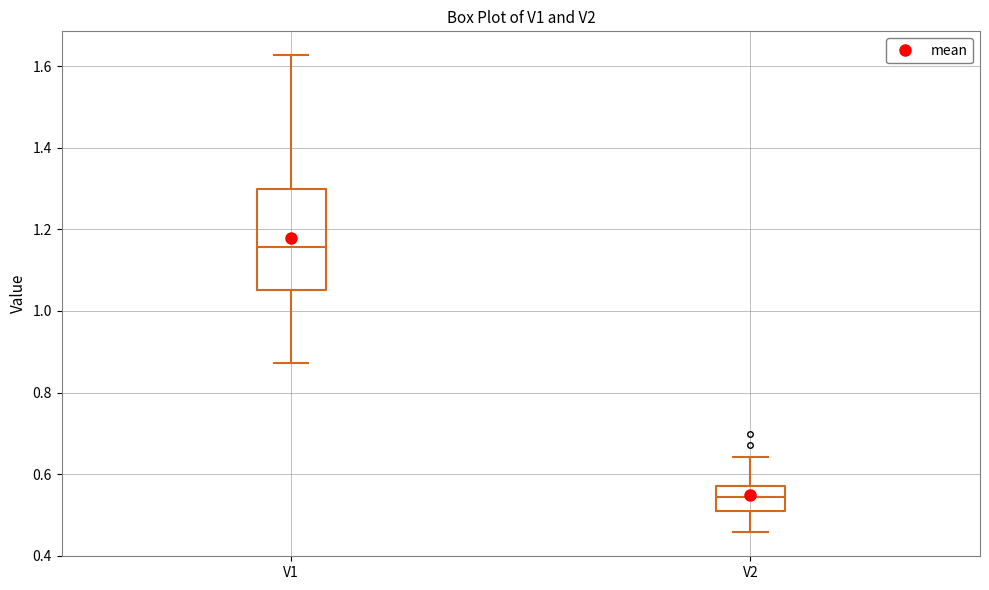

Comparing the boxes themselves (not the whiskers), which one is the tallest?

V1